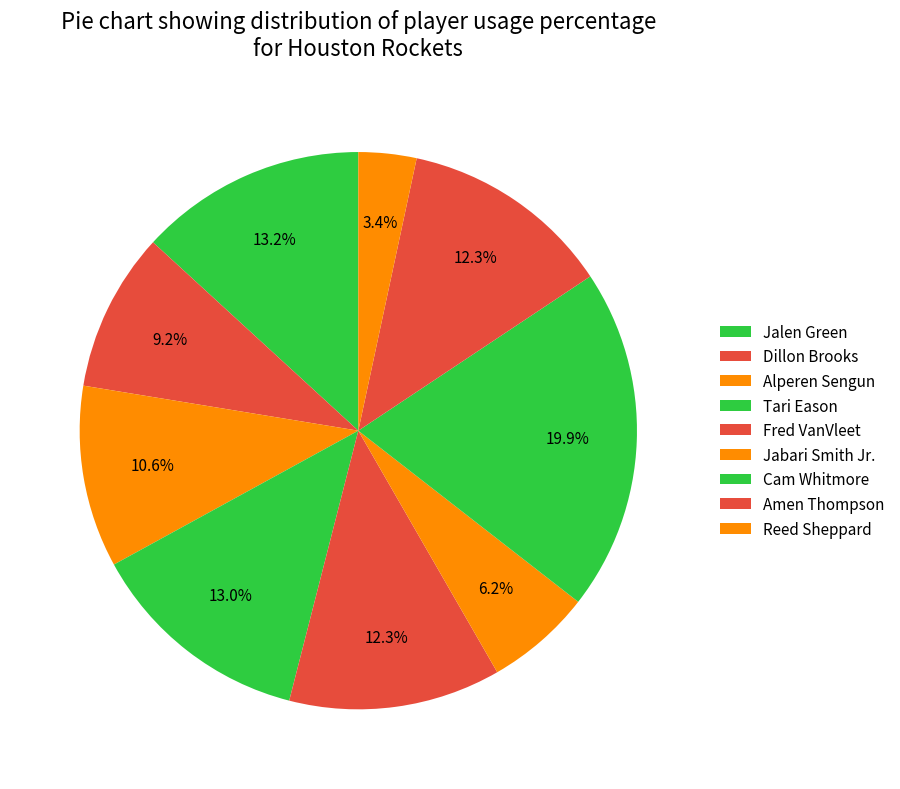

Between Tari Eason and Jabari Smith Jr., which is larger?

Tari Eason